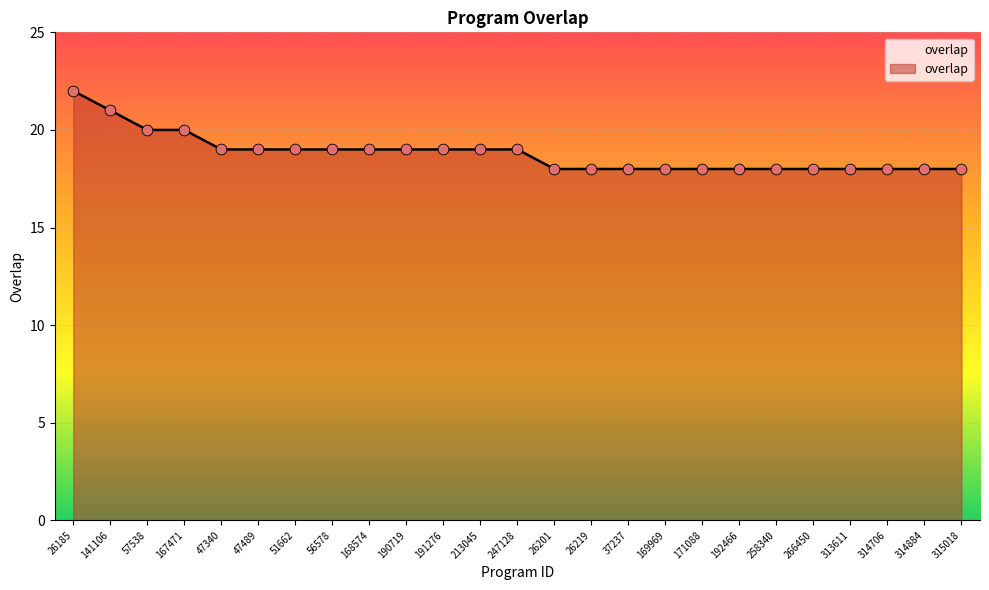

Between 168574 and 314884, which is larger?

168574